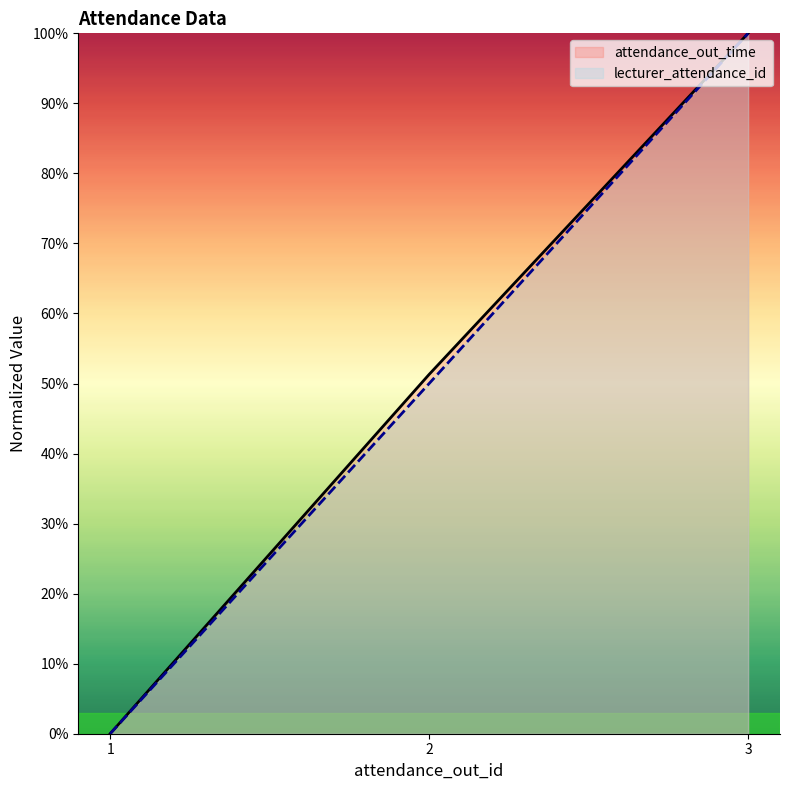

How many categories are shown in the chart?

3